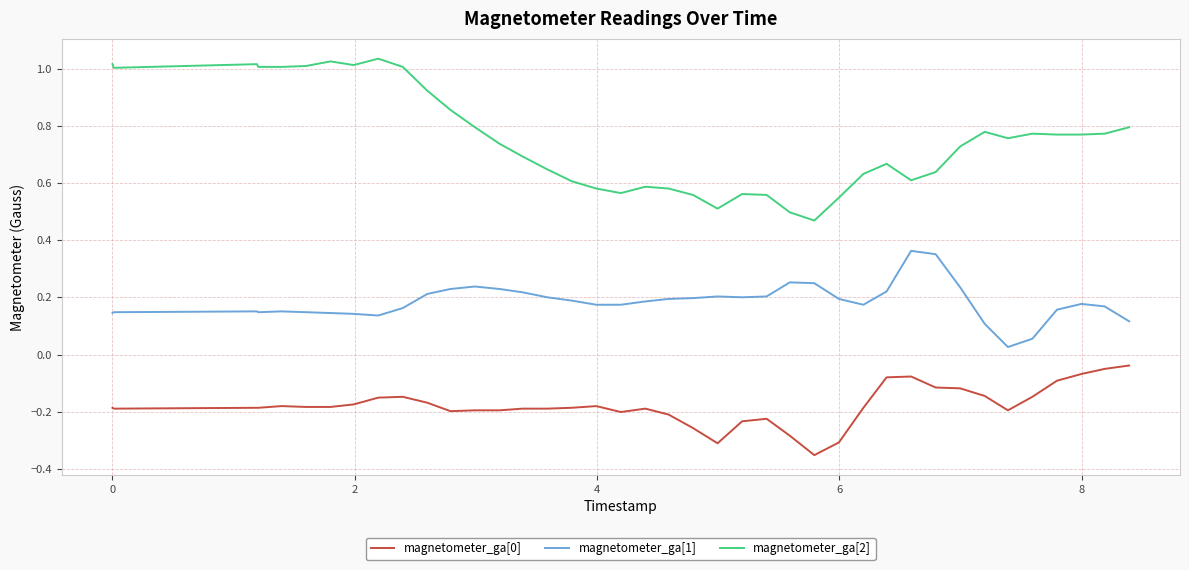

True or false: magnetometer_ga[1] and magnetometer_ga[2] intersect in this chart.

False